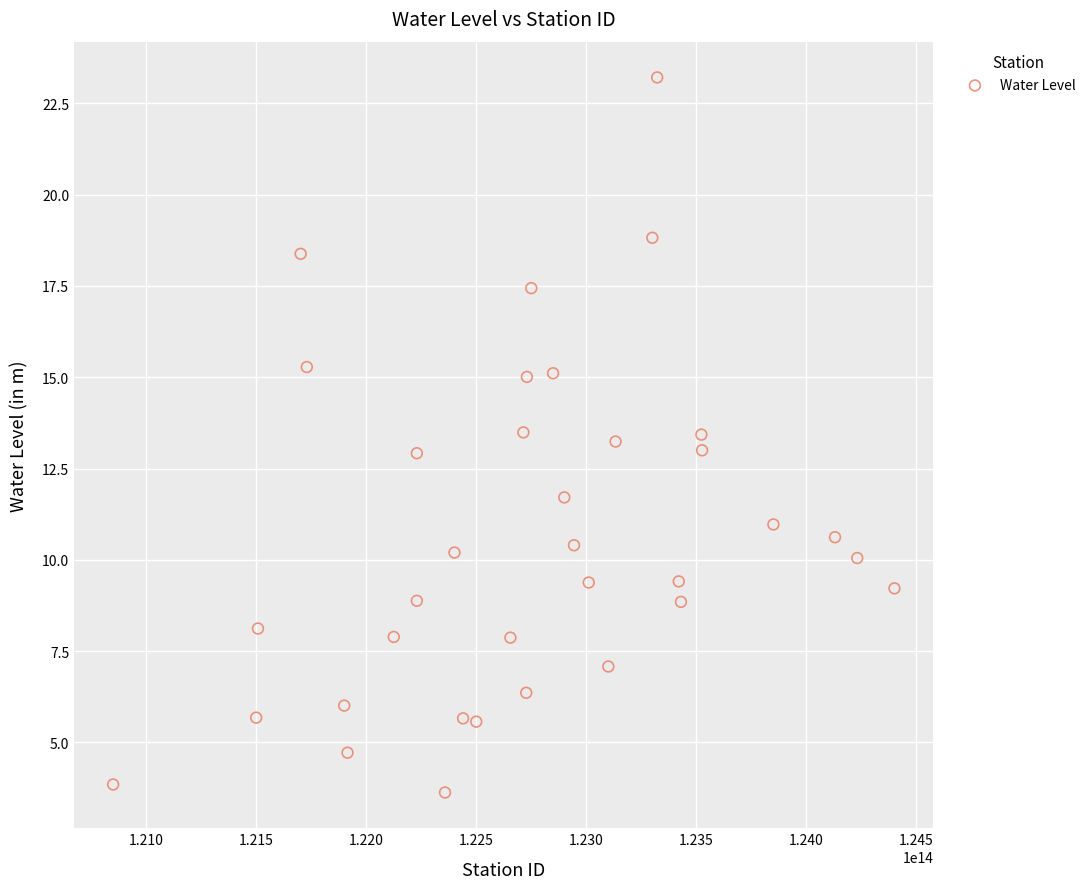

What is the range of X values (max minus min)?

3549999464000.0